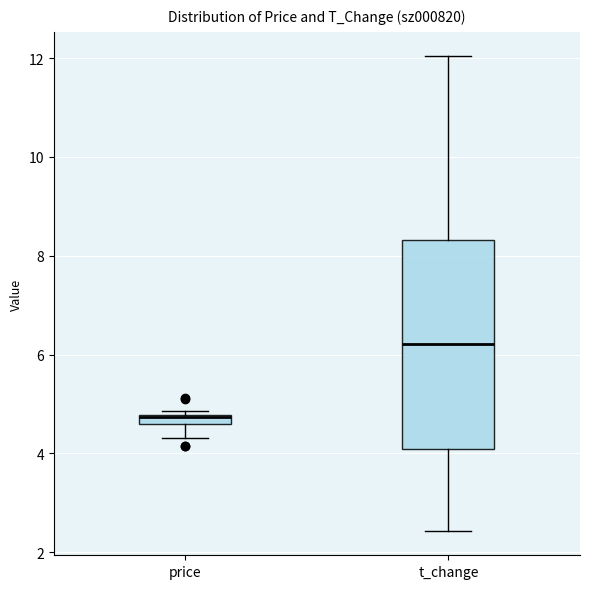

Where does the median line of the box for t_change sit on the y-axis? The values are not printed on the chart, so give them approximately, as read against the axis.

6.2